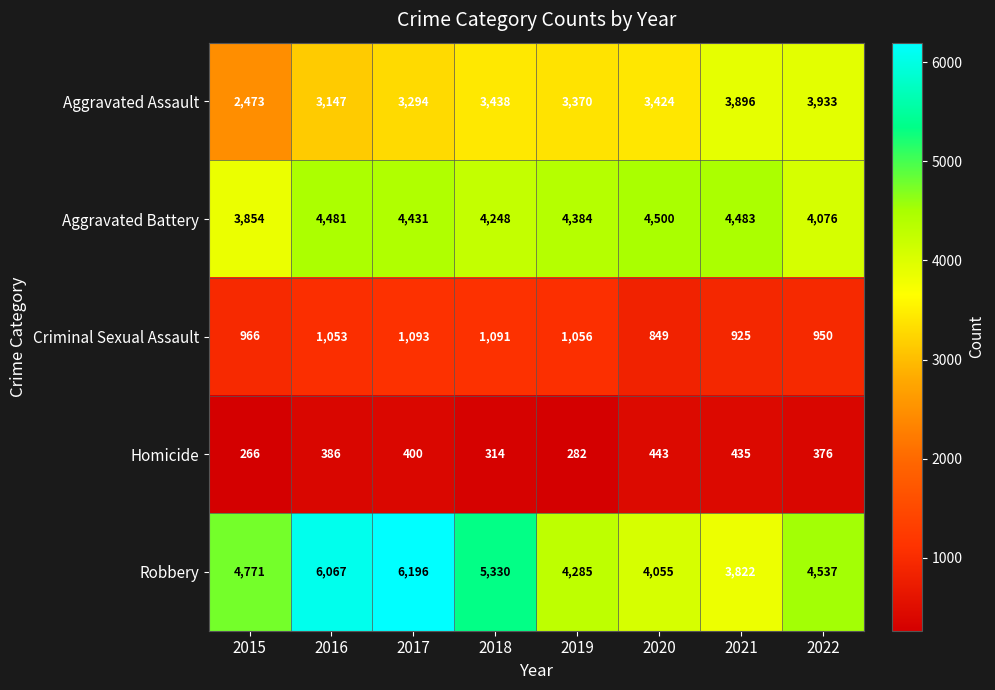

What is the spread (max minus min) of values at 2015?

4505